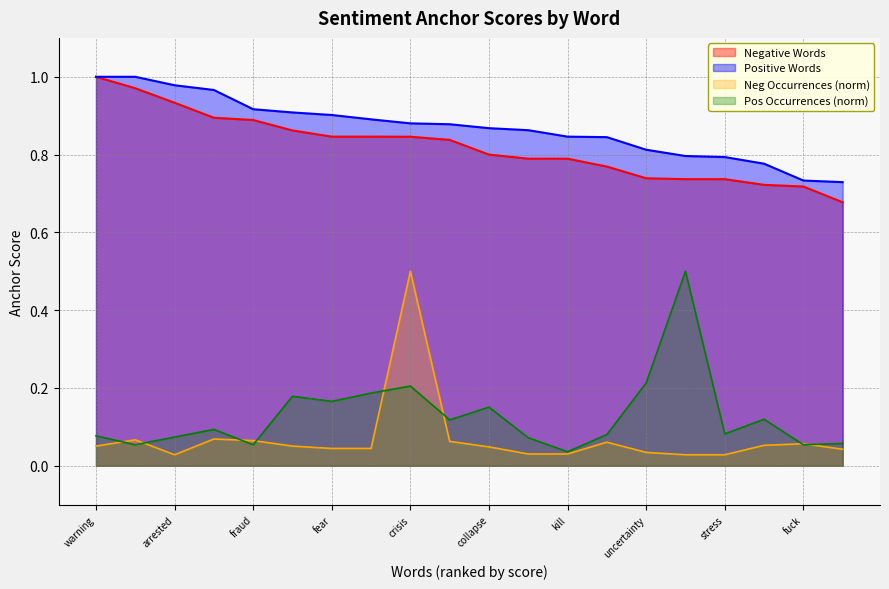

What value does the Neg Occurrences (norm) series have at crisis?

0.5